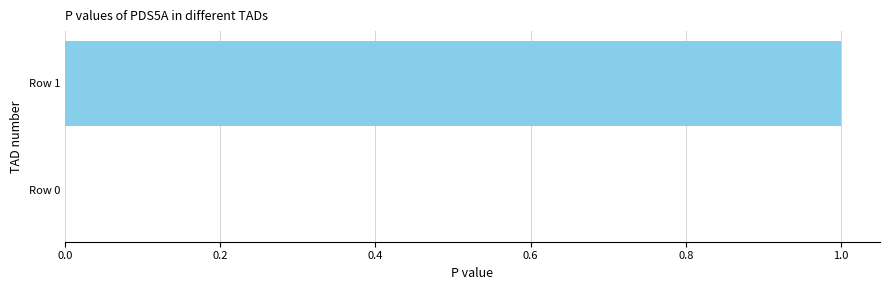

Between Row 1 and Row 0, which is larger?

Row 1